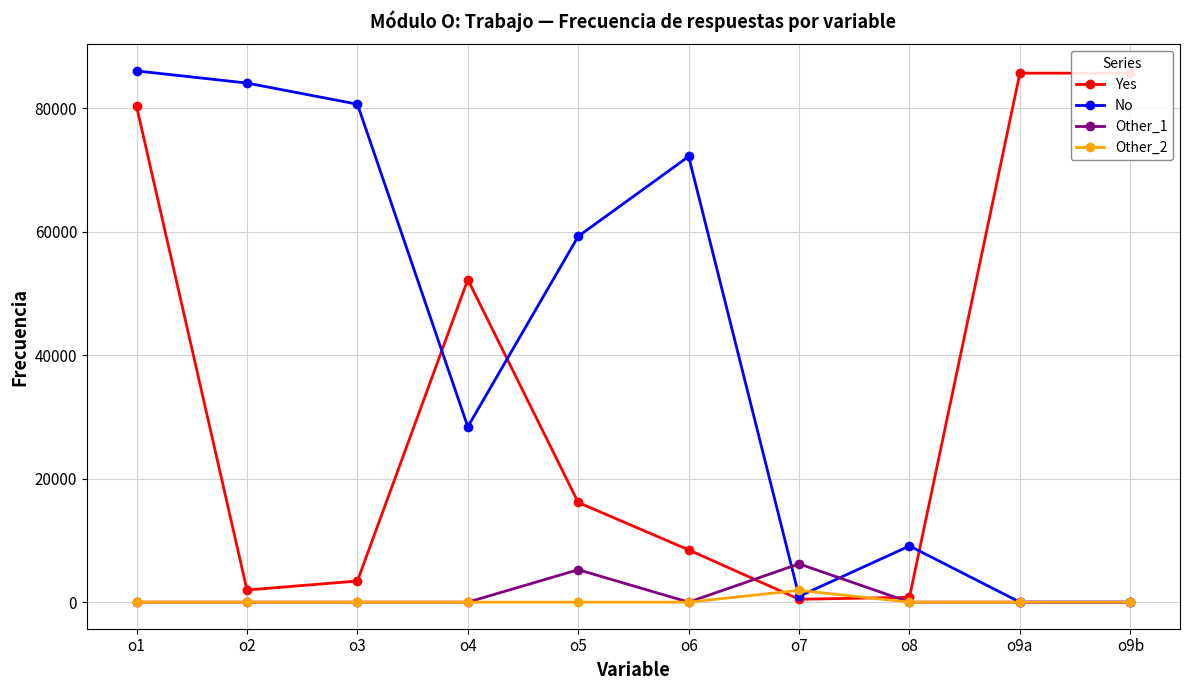

How many data points in Other_1 are above 0?

2